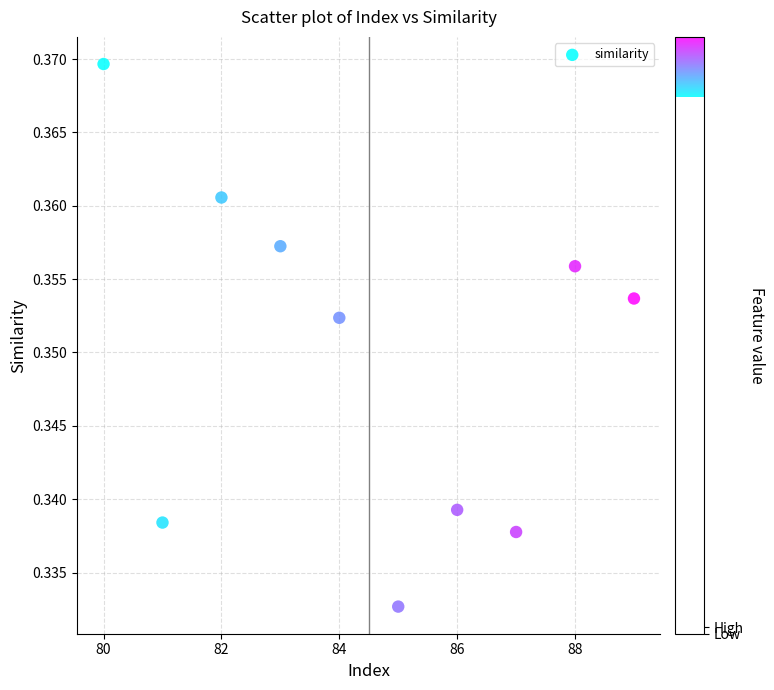

What is the average X value?

84.5